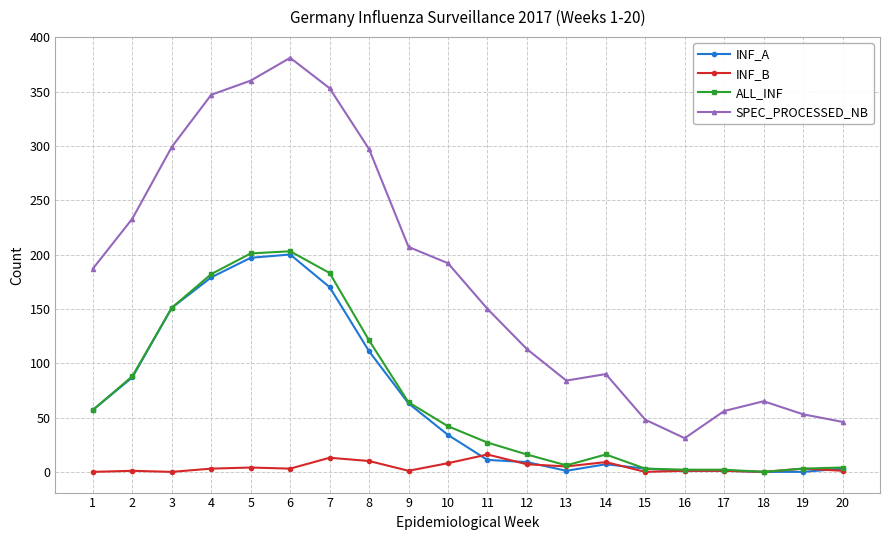

True or false: SPEC_PROCESSED_NB and INF_B cross at least once.

False